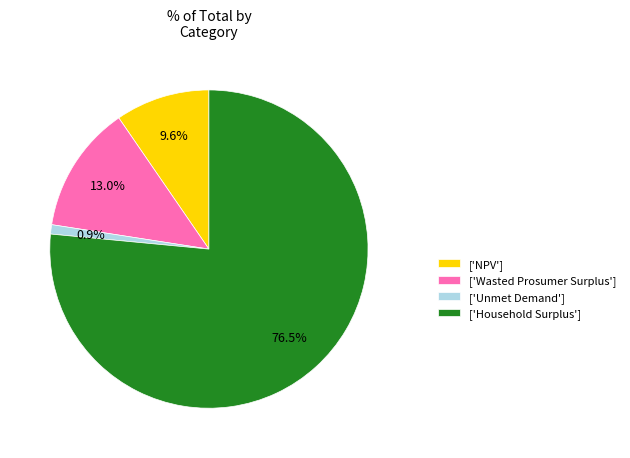

Count the number of slices in the pie.

4